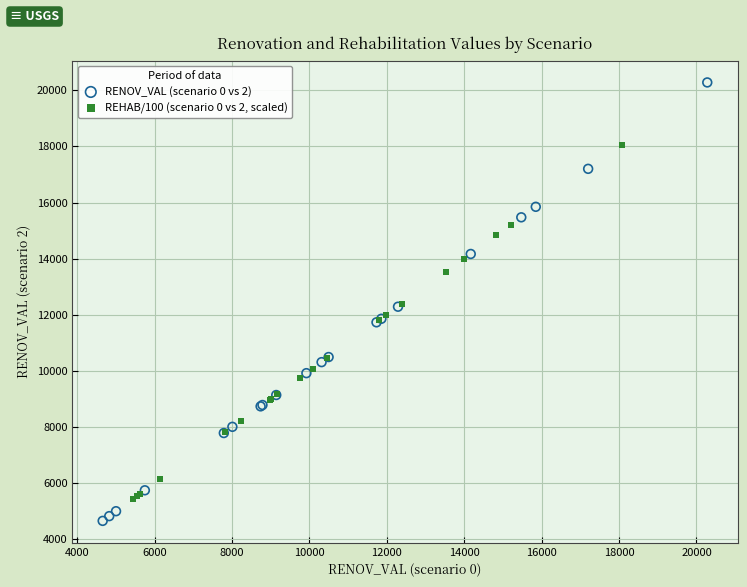

Which series has the largest Y range (max minus min)?

RENOV_VAL (scenario 0 vs 2)